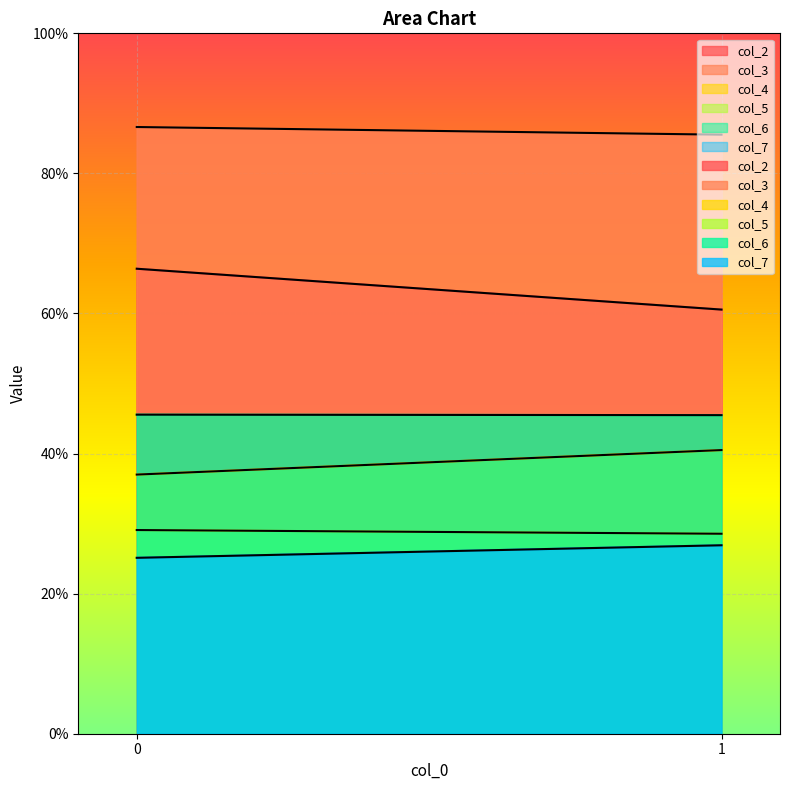

How many lines are shown in the chart?

6